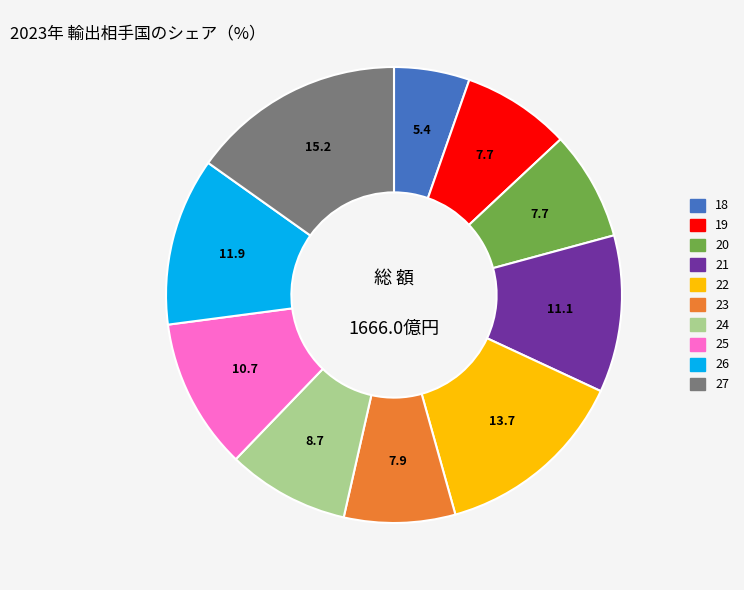

How many slices are in this pie chart?

10